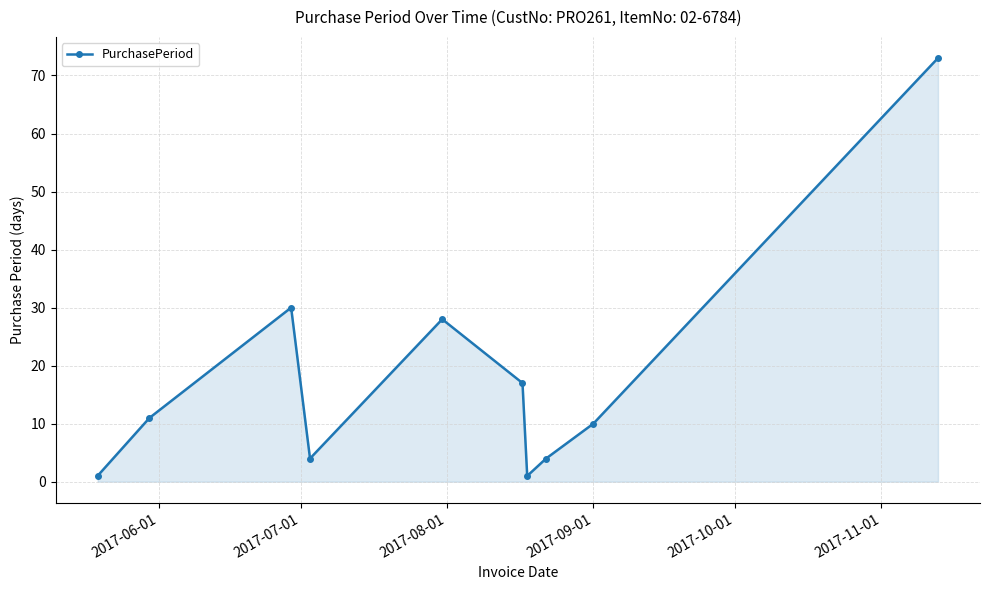

Reading left to right, list all the values displayed in this chart.

1	11	30	4	28	17	1	4	10	73